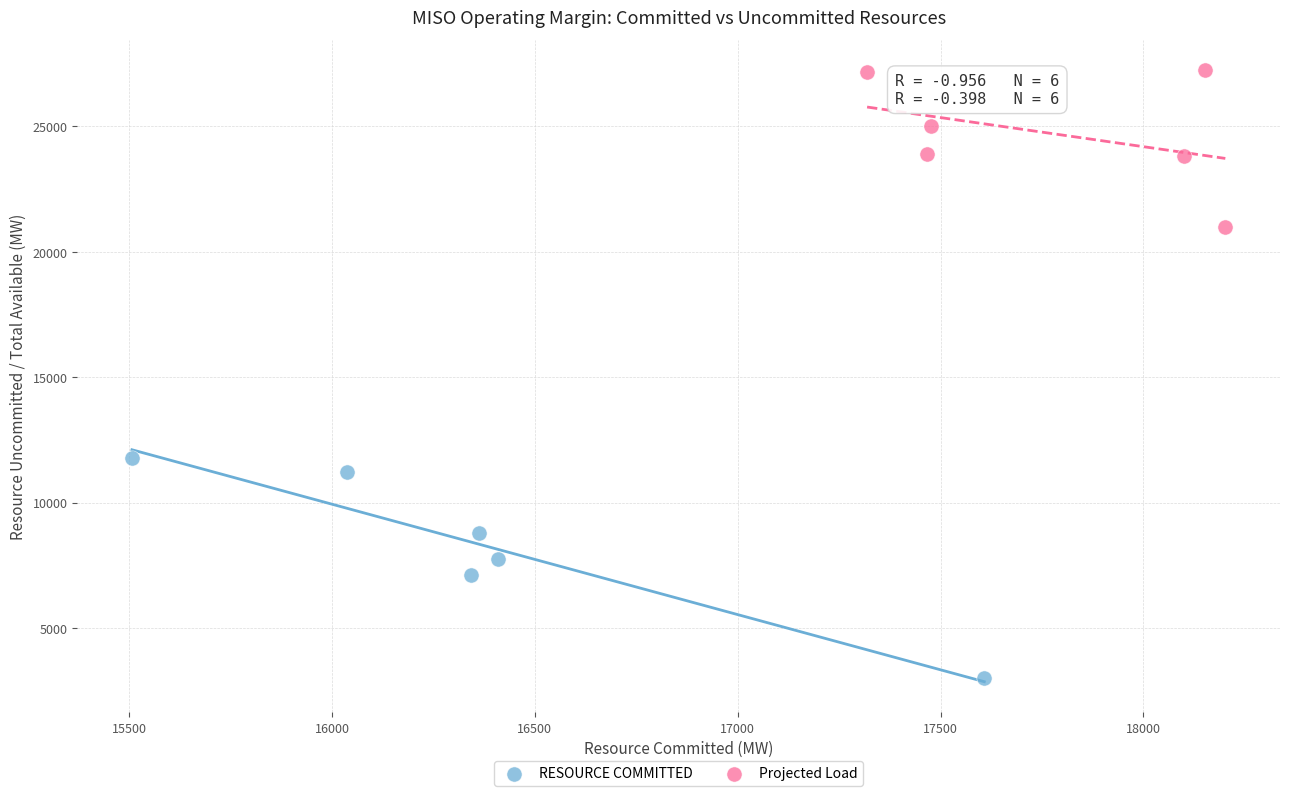

Which series reaches the maximum Y coordinate?

Projected Load